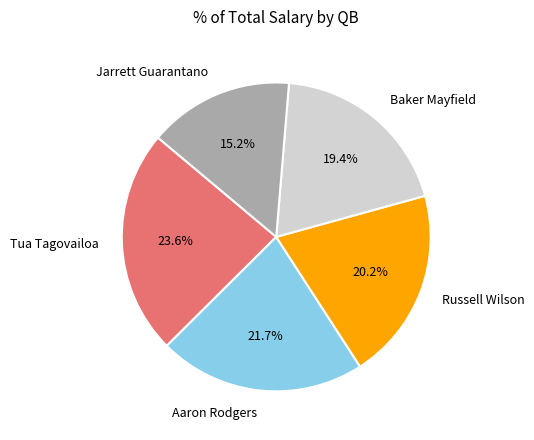

What percentage is the Jarrett Guarantano slice, to the nearest percent?

15%